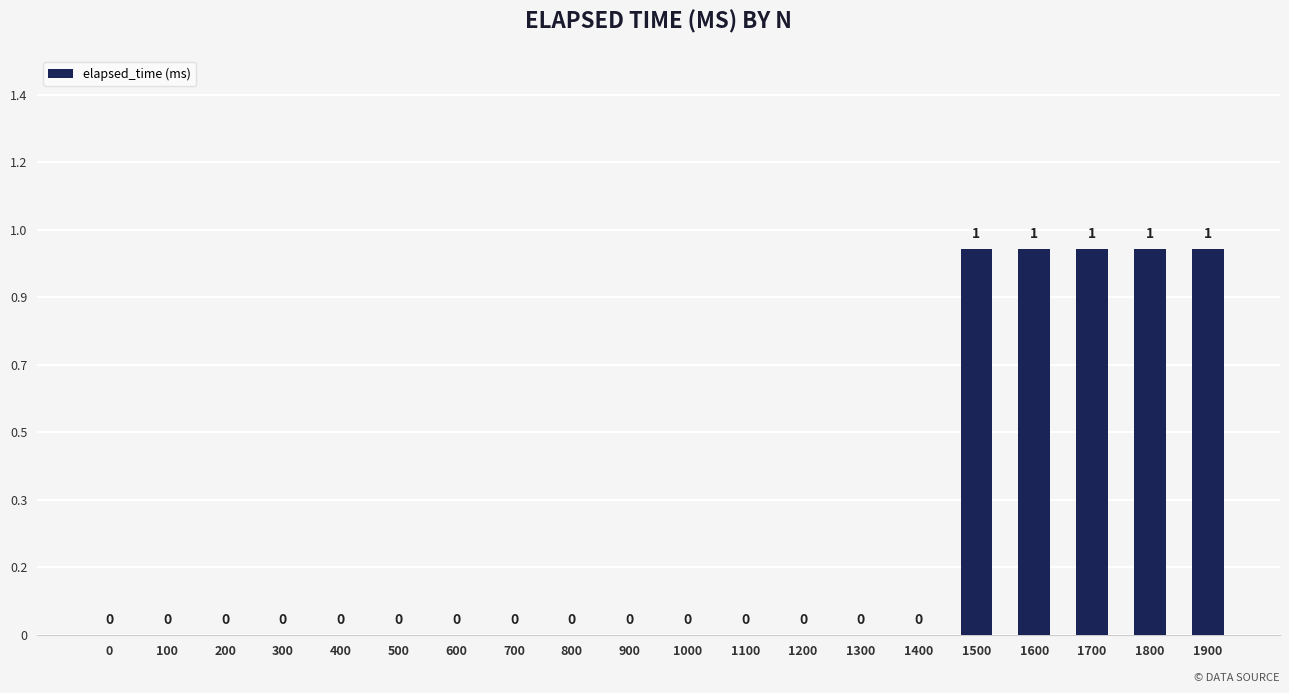

Count the values in the range 0 to 1.

20